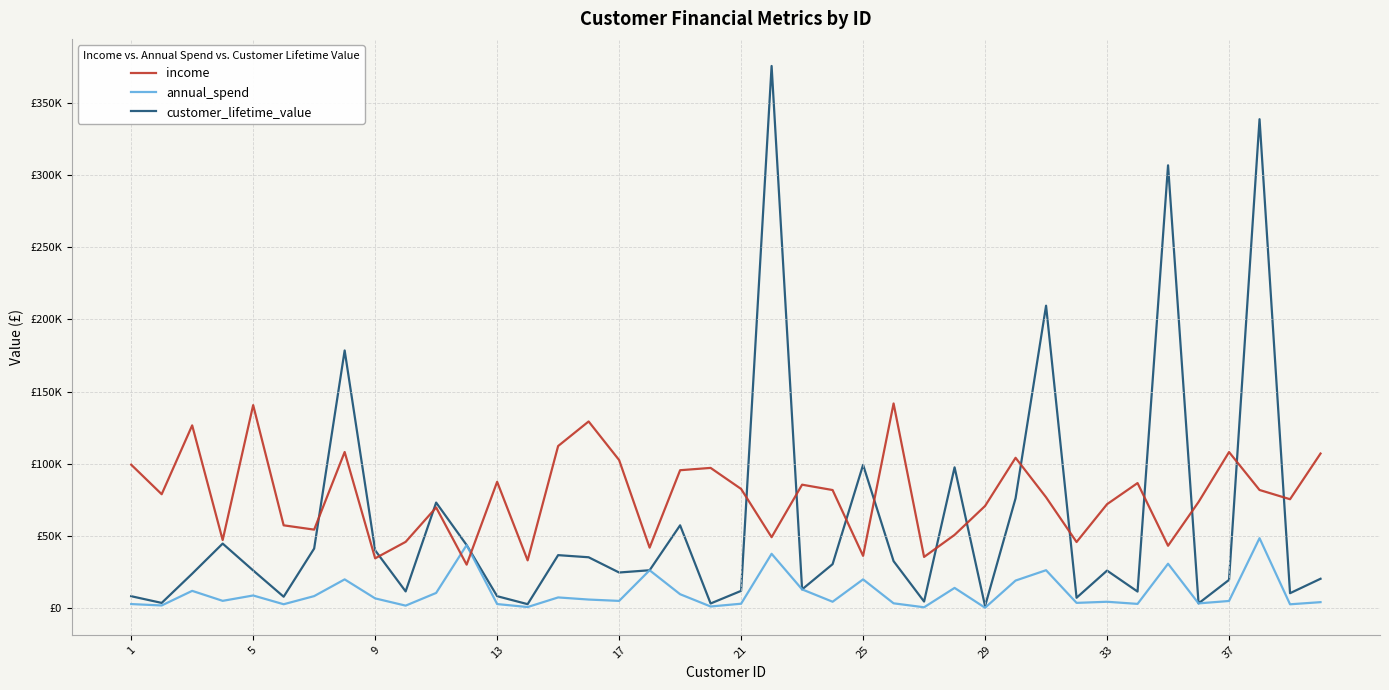

Is this an area chart (filled region under the line)?

No